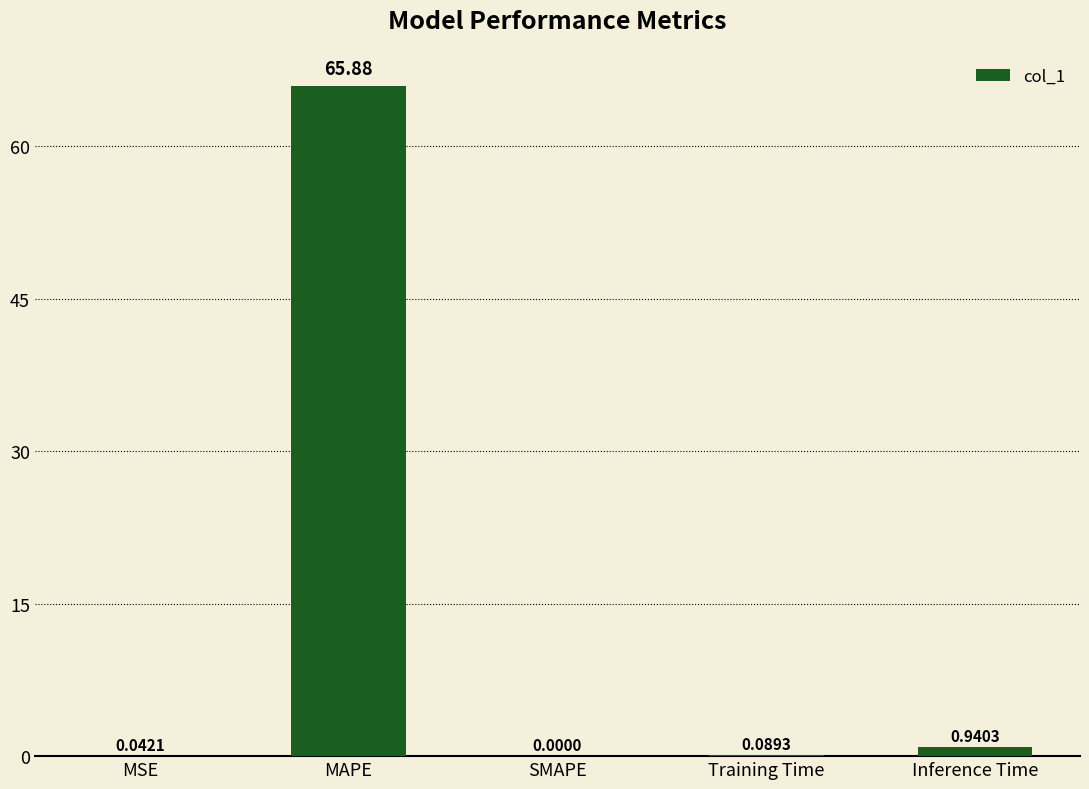

What is the sum of all values?

67.0